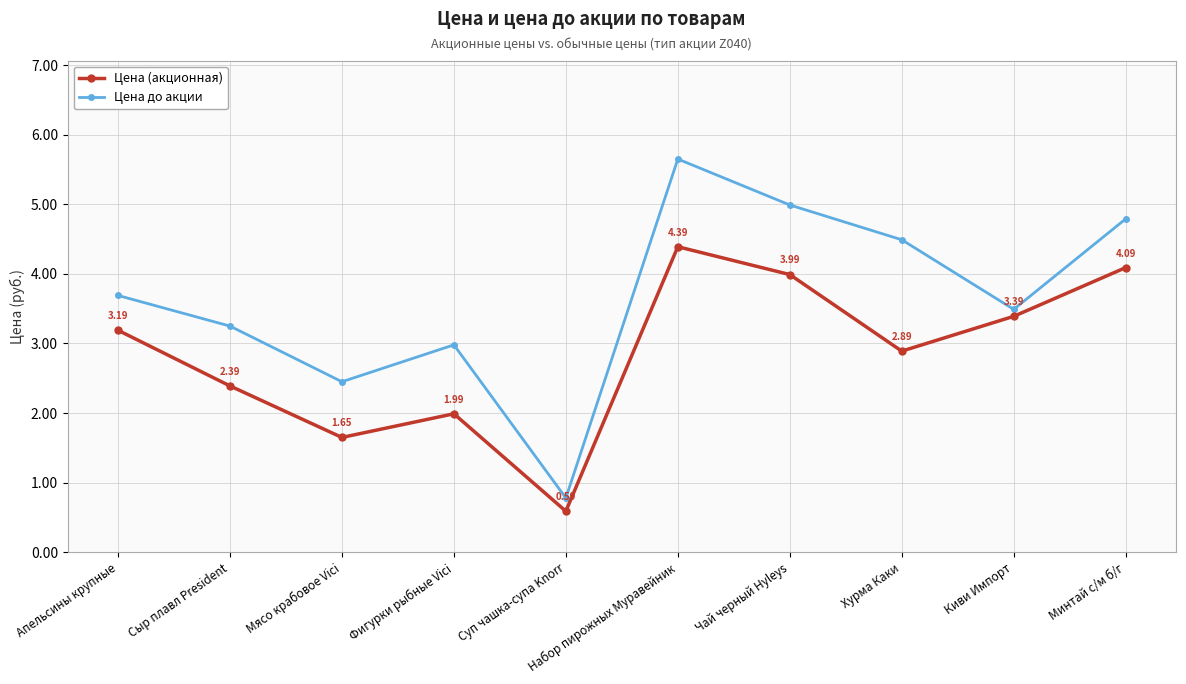

What is the spread (max minus min) of values at Минтай с/м б/г?

0.7